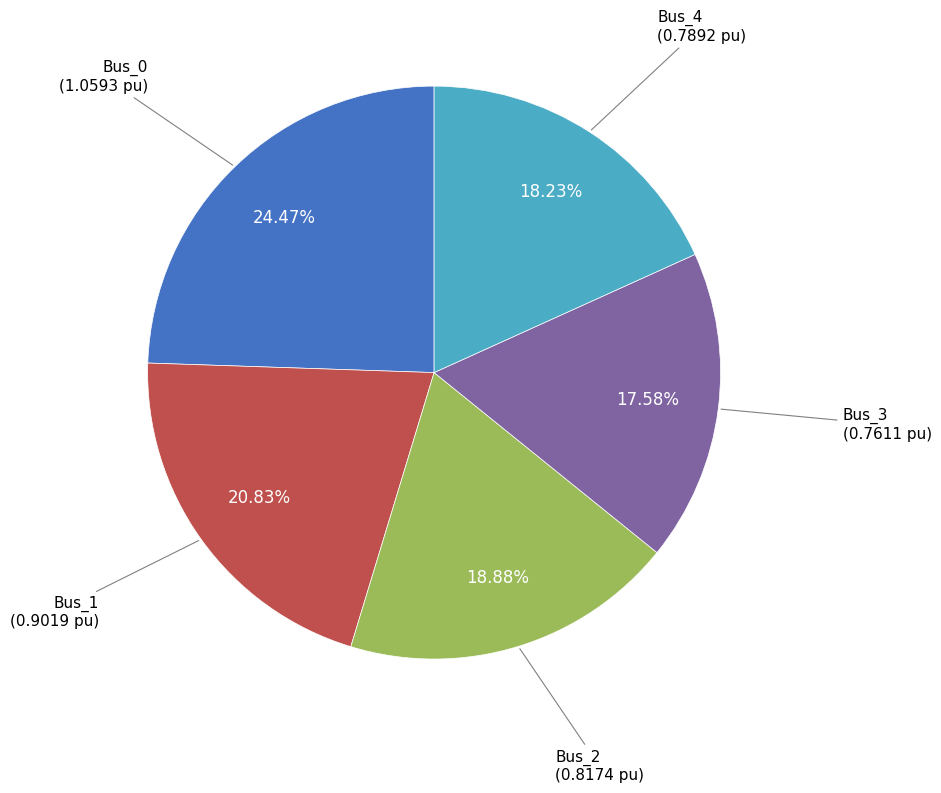

Is there a majority slice in this chart?

No